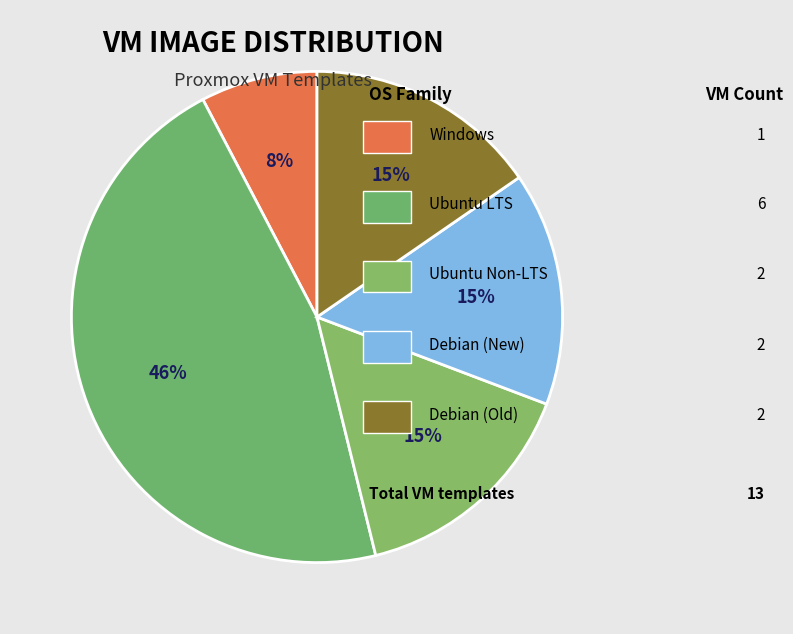

How many slices are in this pie chart?

5